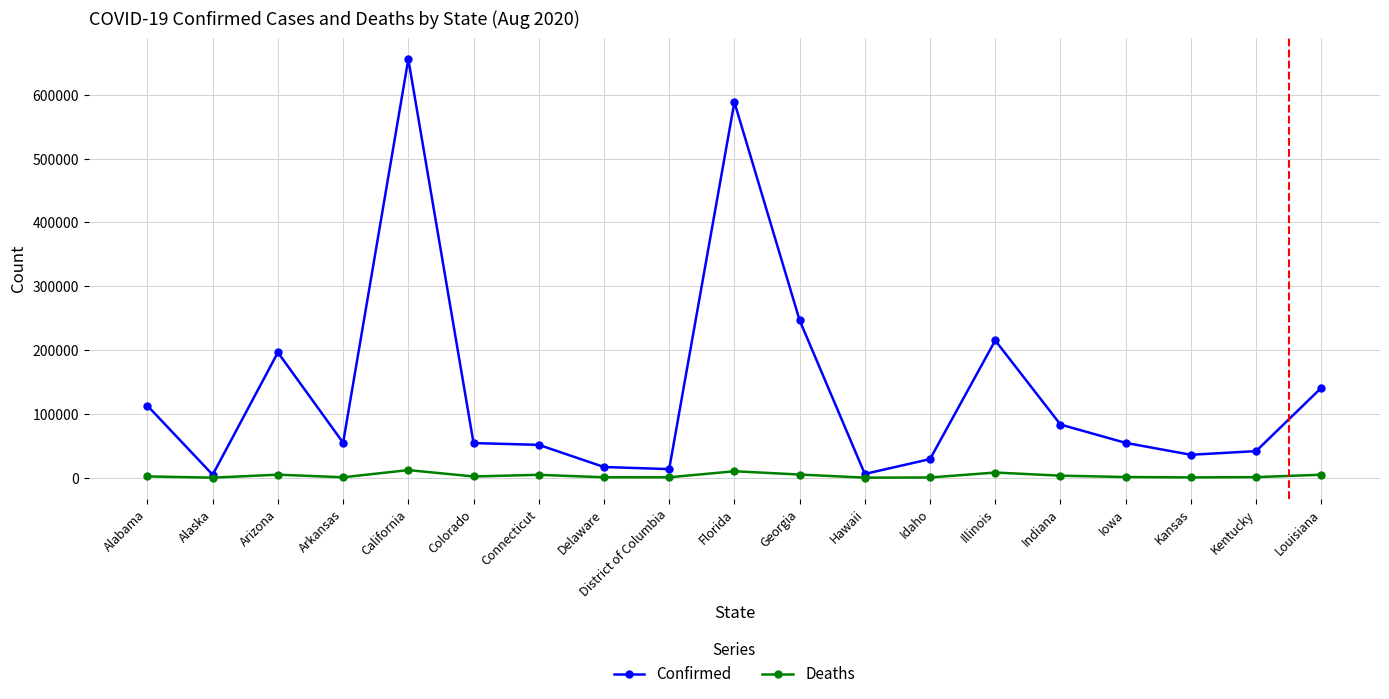

What is the difference between the maximum and minimum values in the Confirmed series?

651469